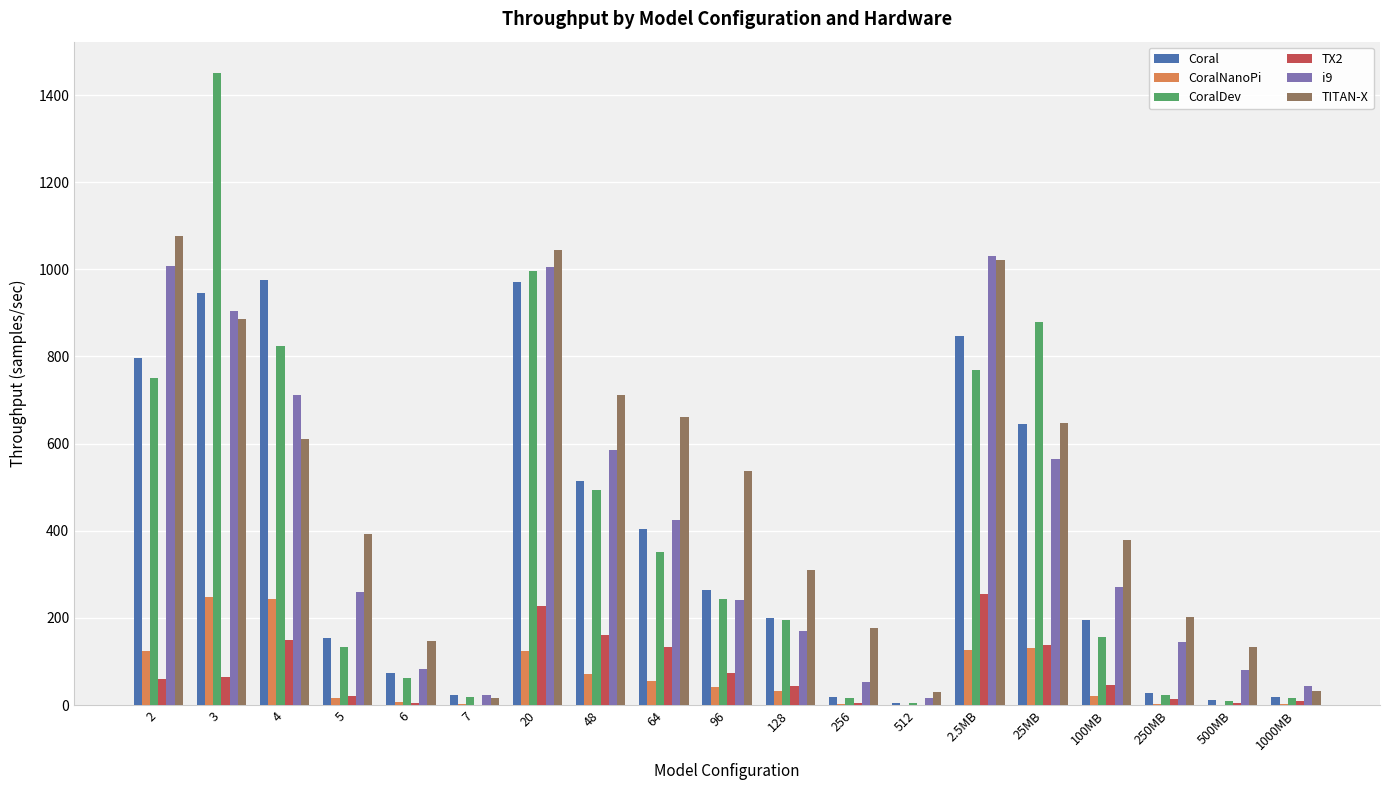

How many values in the i9 series exceed 259?

10